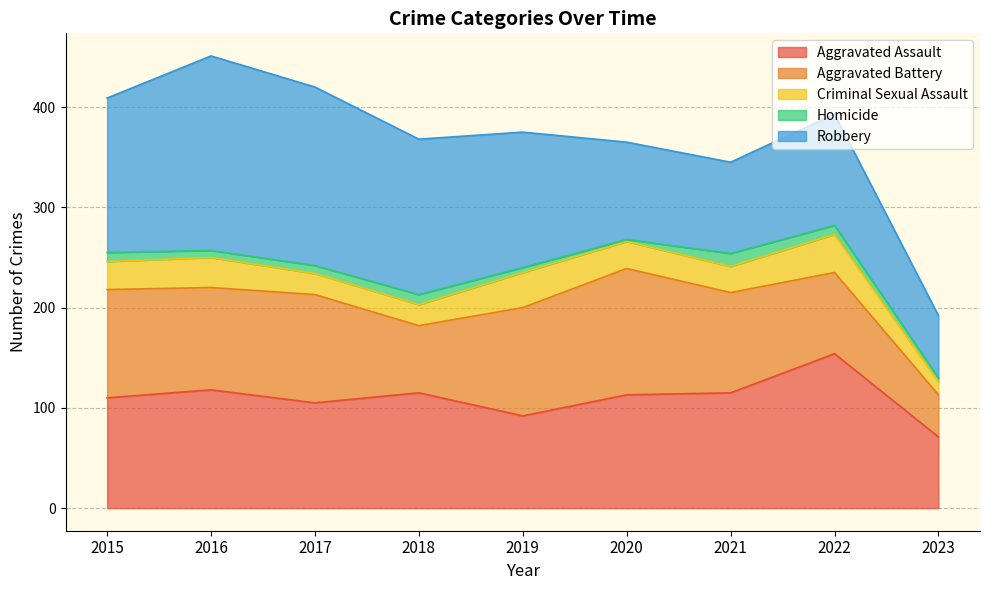

Rank the series by their maximum value, from lowest to highest.

Homicide, Criminal Sexual Assault, Aggravated Battery, Aggravated Assault, Robbery